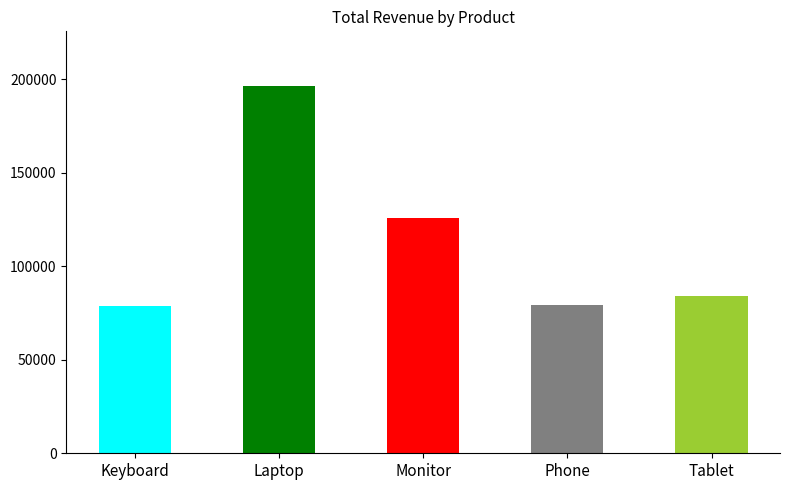

Are the bars horizontal?

No